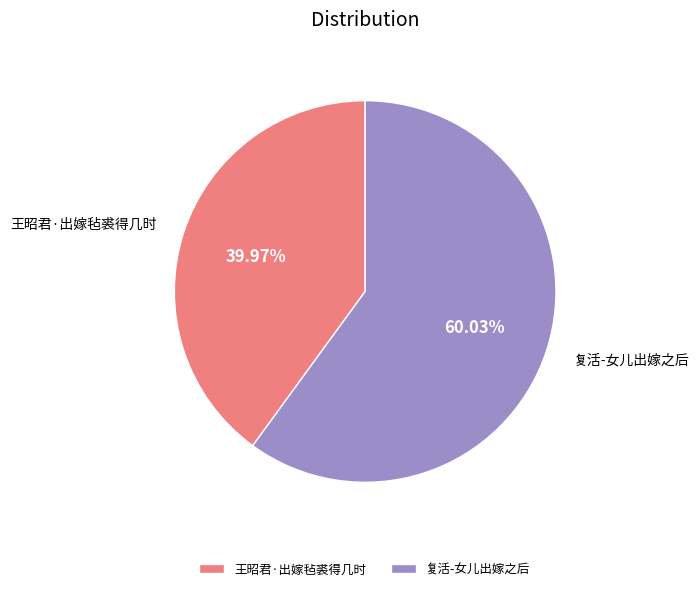

What portion of the pie excludes 复活-女儿出嫁之后?

40.0%